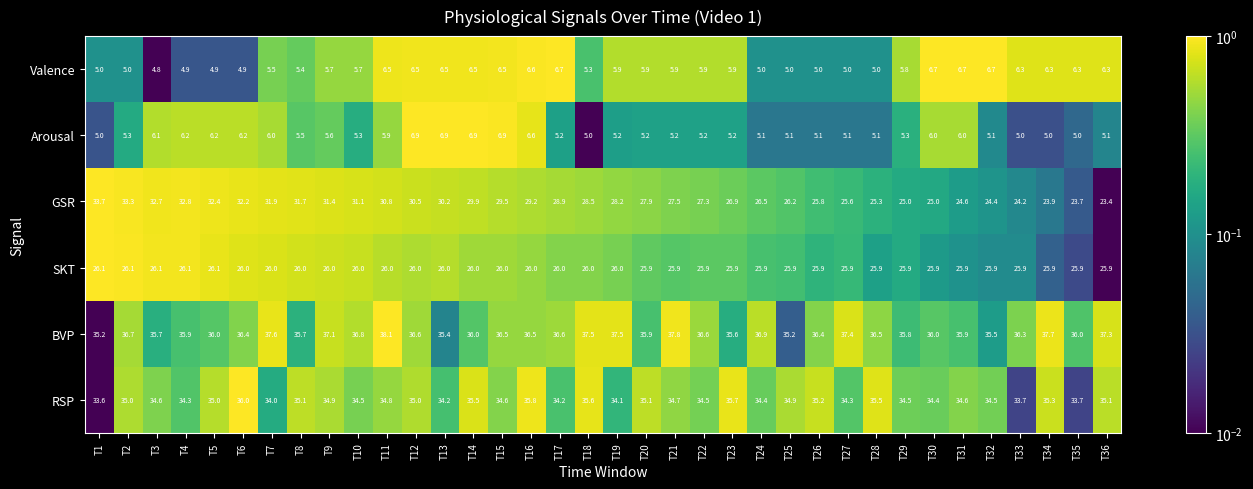

What is the difference between the second highest and minimum values in the Arousal series?

1.9